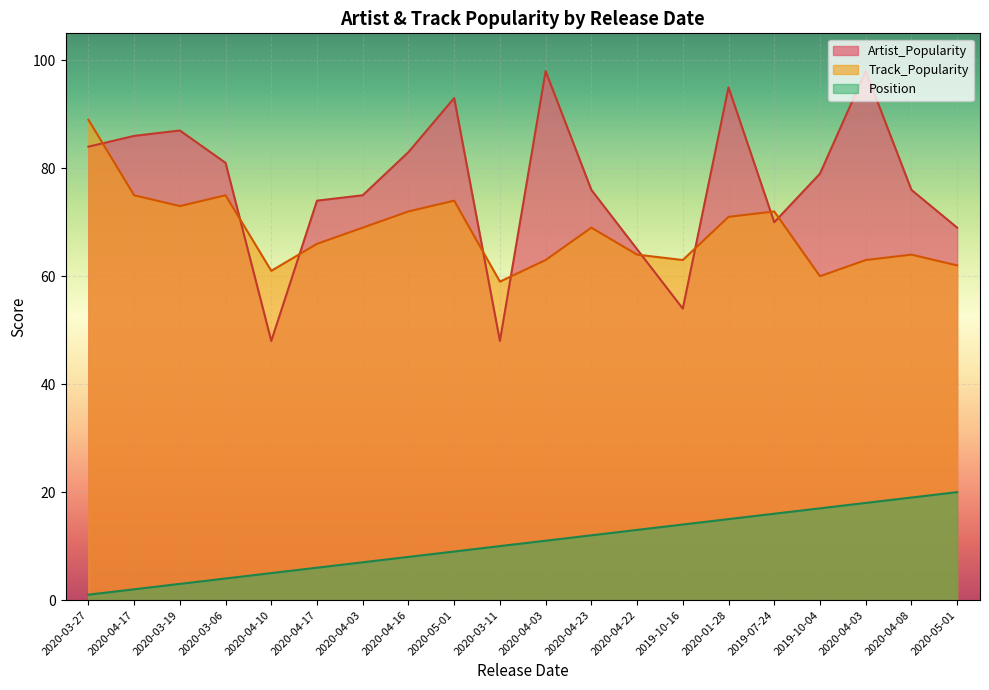

True or false: Position and Artist_Popularity cross at least once.

False